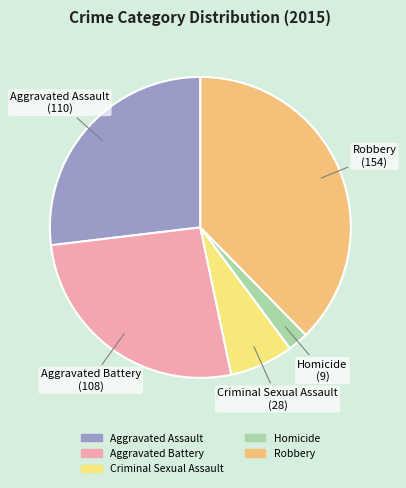

True or false: Aggravated Battery accounts for 40% of the total.

False